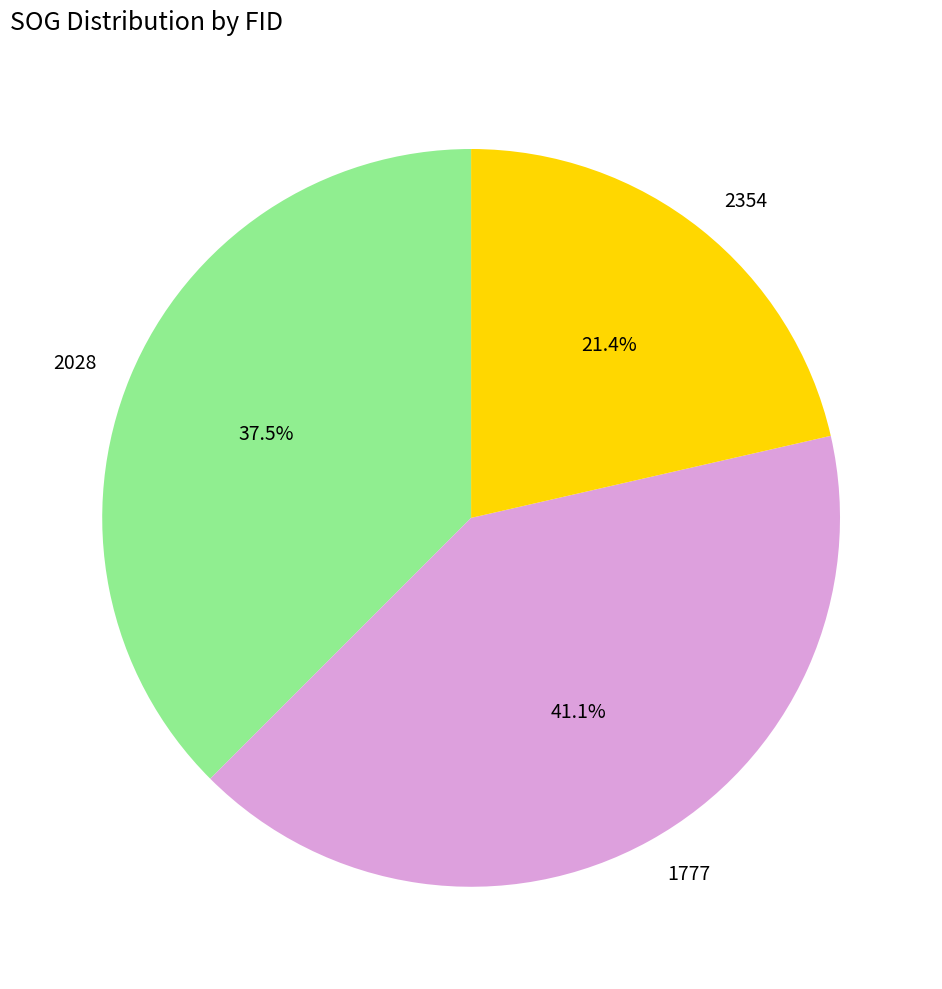

What is the smallest slice in the pie chart?

2354